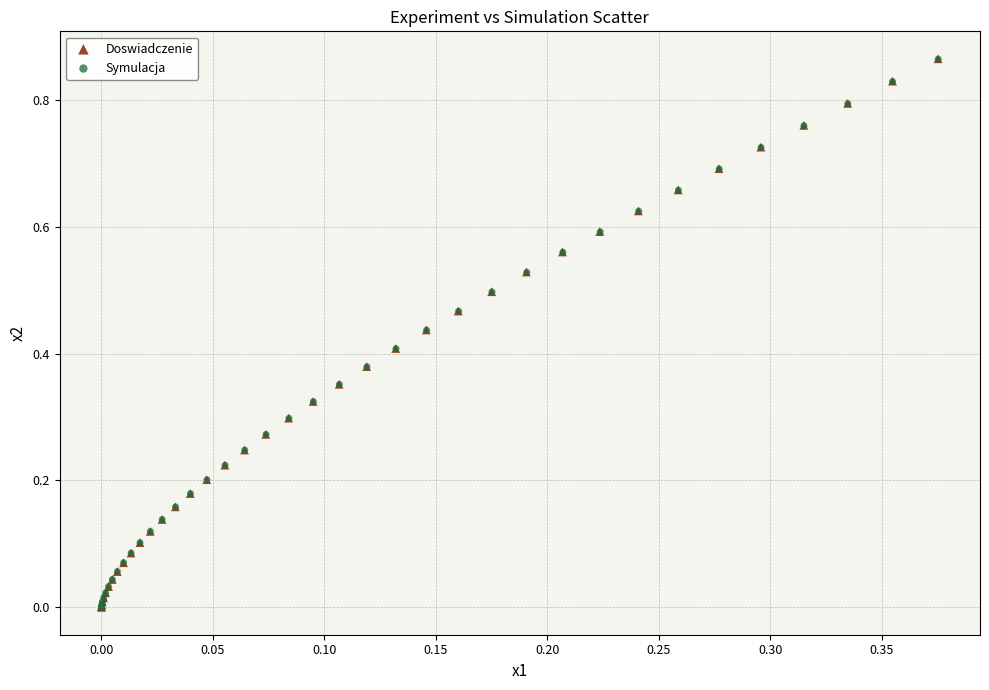

Which series has the largest Y range (max minus min)?

Doswiadczenie